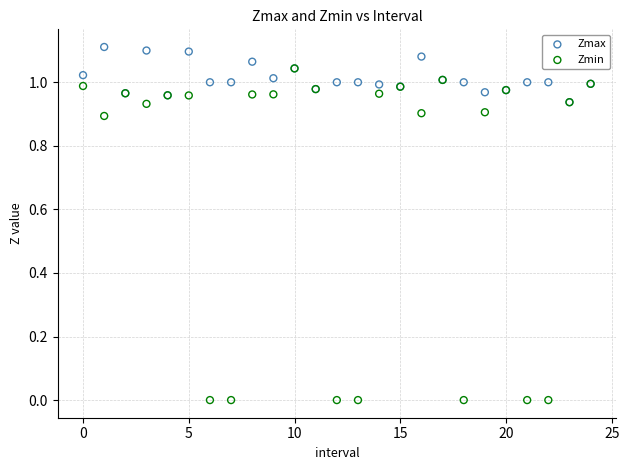

What are all the series names shown in the legend?

Zmax, Zmin